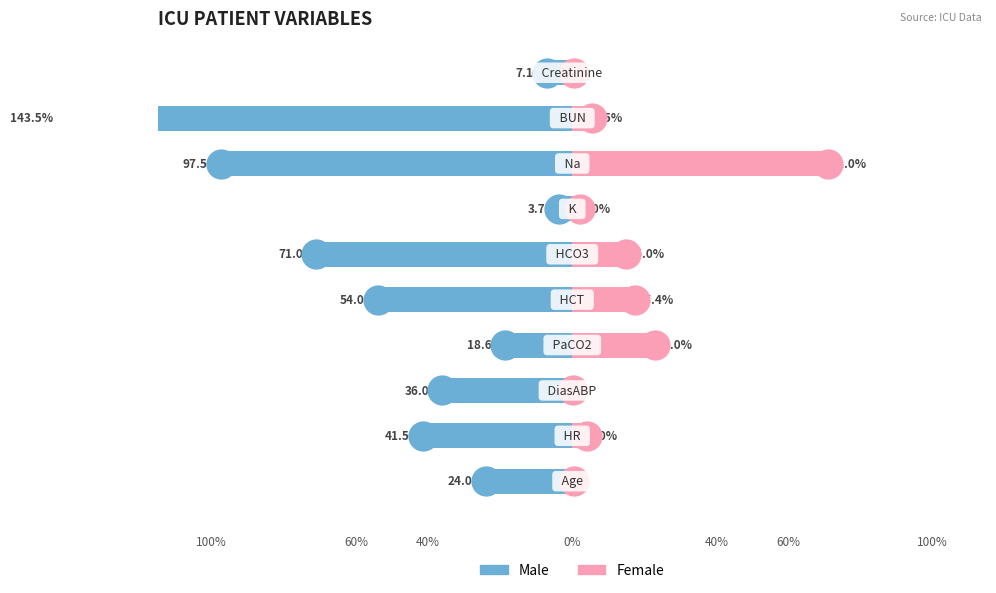

What is the minimum value for Male?

-143.5